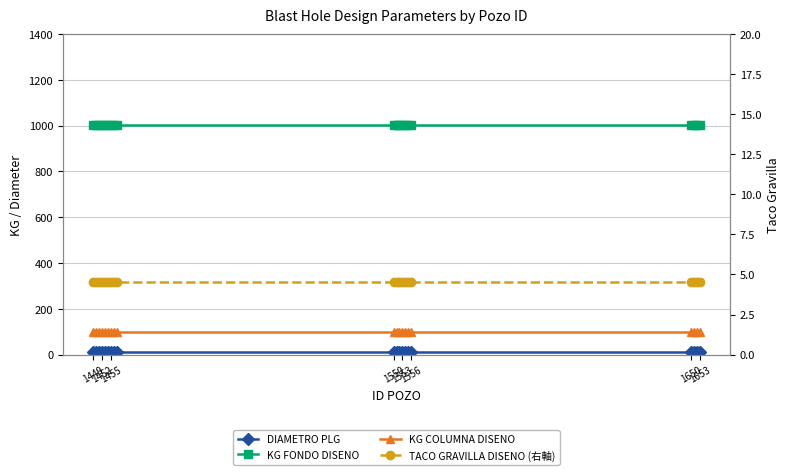

True or false: DIAMETRO PLG has a value of 12.2 at 1653.

True